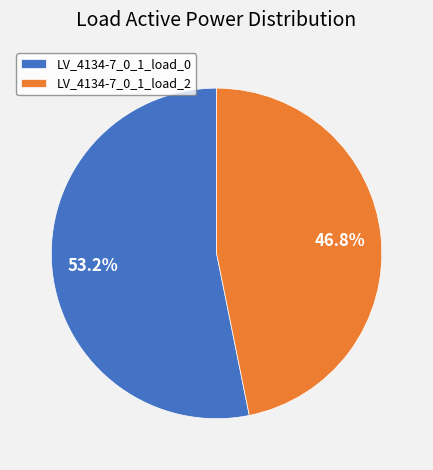

To the nearest percent, what percentage of the pie is LV_4134-7_0_1_load_0?

53%